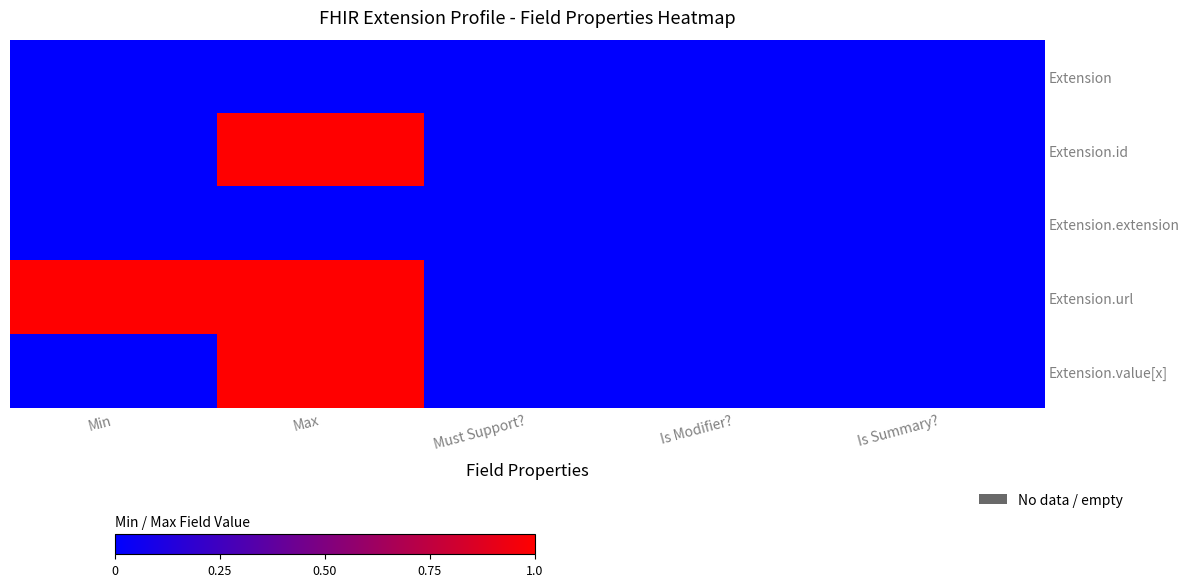

What is the difference between the highest and lowest values at Min?

1